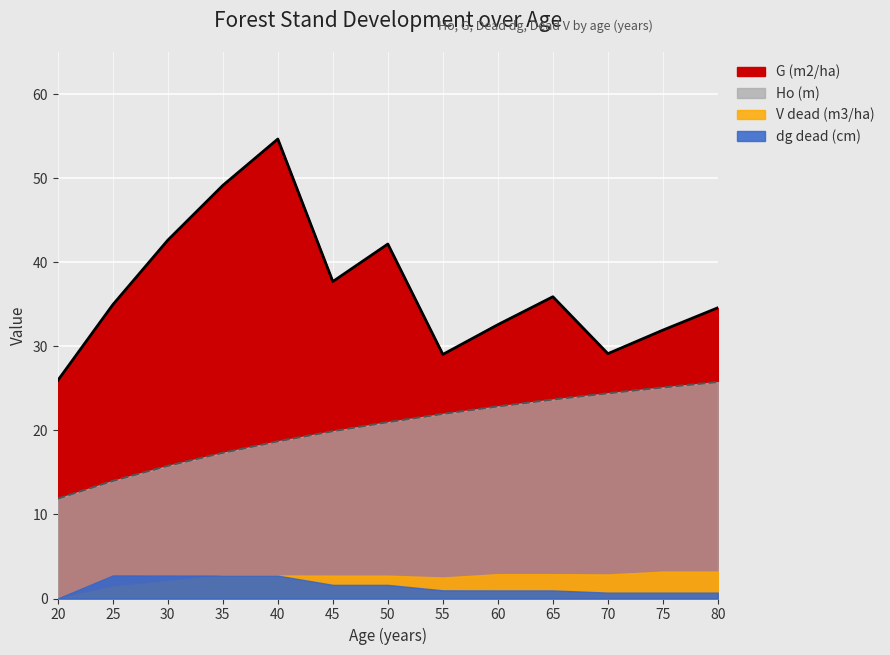

What is the maximum value shown in the chart?

54.6